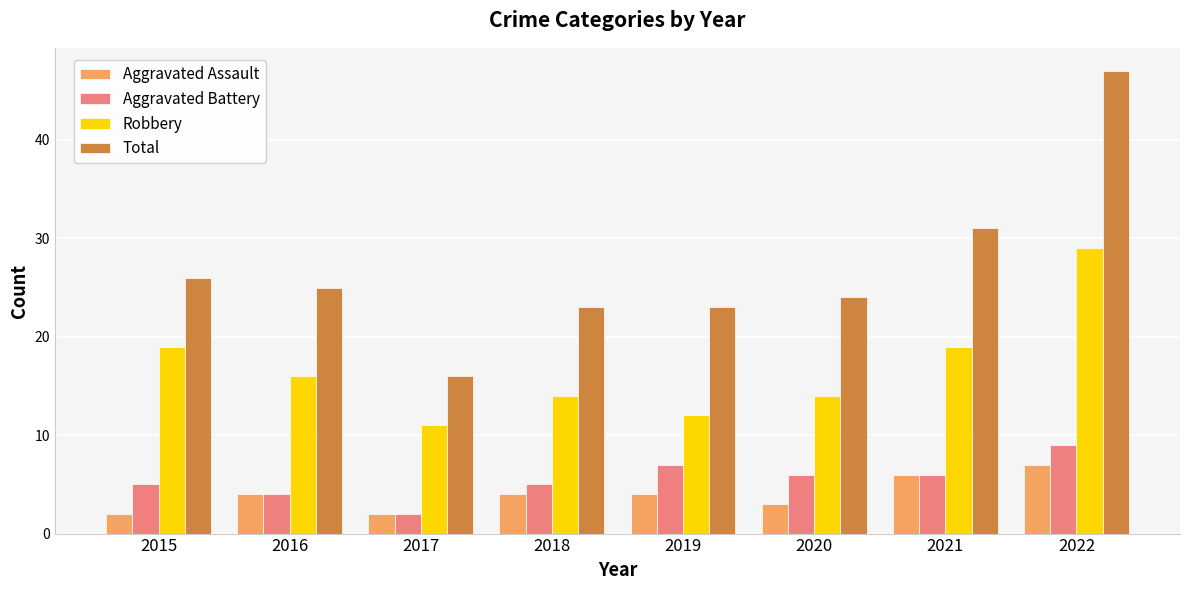

What is the sum of the Aggravated Assault values at 2016 and 2015?

6